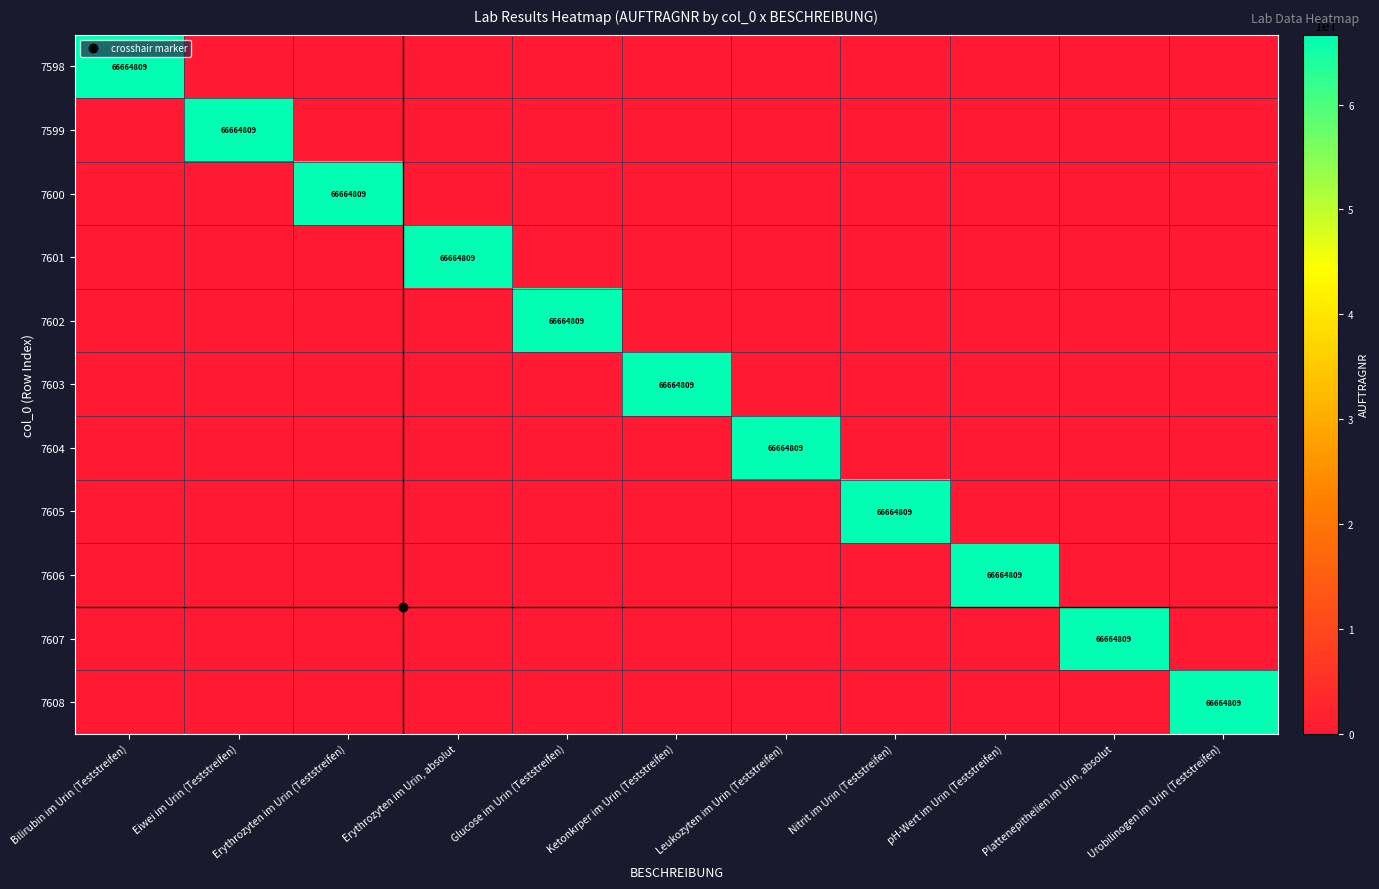

What is the approximate value of 7603 at Ketonkrper im Urin (Teststreifen), to the nearest 50?

66664800